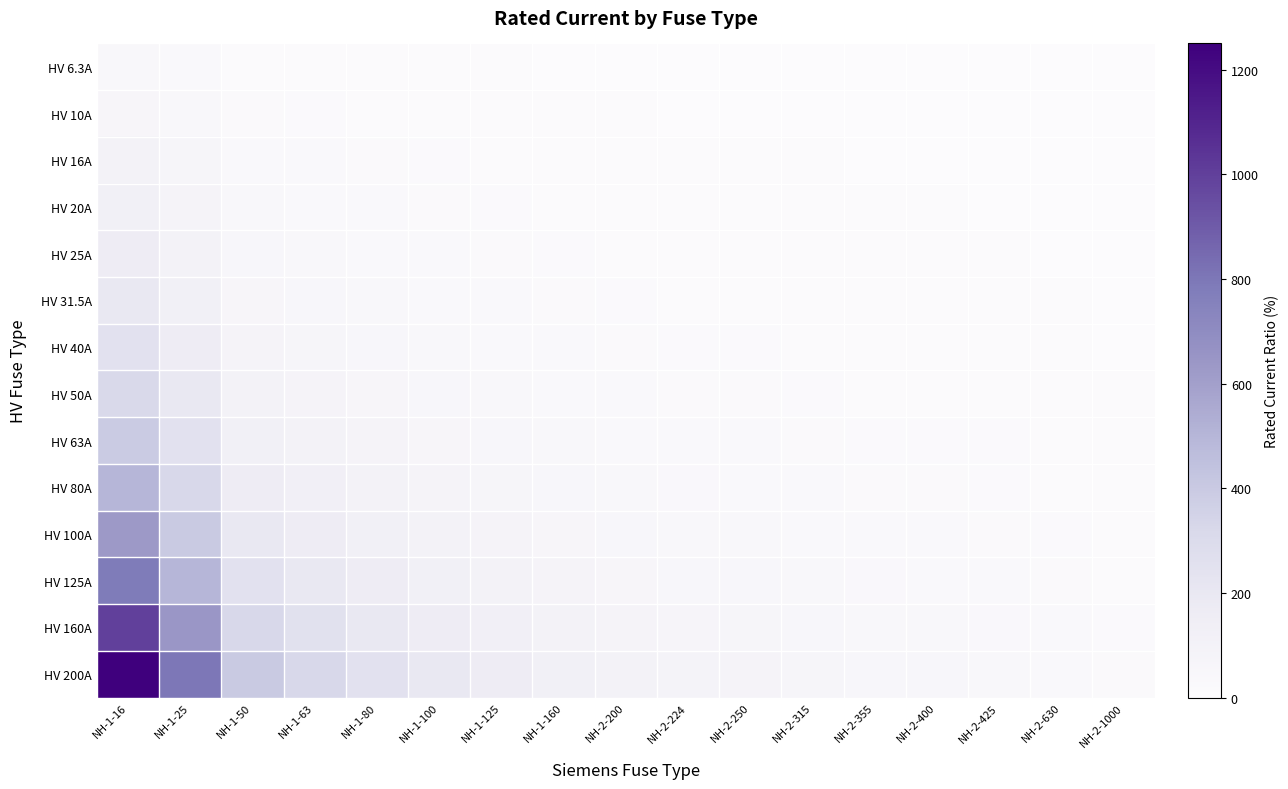

Reading left to right, what are all the values shown in this chart?

HV 6.3A: NH-1-16=39.4	NH-1-25=25.2	NH-1-50=12.6	NH-1-63=10.0	NH-1-80=7.9	NH-1-100=6.3	NH-1-125=5.0	NH-1-160=3.9	NH-2-200=3.1	NH-2-224=2.8	NH-2-250=2.5	NH-2-315=2.0	NH-2-355=1.8	NH-2-400=1.6	NH-2-425=1.5	NH-2-630=1.0	NH-2-1000=0.6
HV 10A: NH-1-16=62.5	NH-1-25=40.0	NH-1-50=20.0	NH-1-63=15.9	NH-1-80=12.5	NH-1-100=10.0	NH-1-125=8.0	NH-1-160=6.2	NH-2-200=5.0	NH-2-224=4.5	NH-2-250=4.0	NH-2-315=3.2	NH-2-355=2.8	NH-2-400=2.5	NH-2-425=2.4	NH-2-630=1.6	NH-2-1000=1.0
HV 16A: NH-1-16=100.0	NH-1-25=64.0	NH-1-50=32.0	NH-1-63=25.4	NH-1-80=20.0	NH-1-100=16.0	NH-1-125=12.8	NH-1-160=10.0	NH-2-200=8.0	NH-2-224=7.1	NH-2-250=6.4	NH-2-315=5.1	NH-2-355=4.5	NH-2-400=4.0	NH-2-425=3.8	NH-2-630=2.5	NH-2-1000=1.6
HV 20A: NH-1-16=125.0	NH-1-25=80.0	NH-1-50=40.0	NH-1-63=31.7	NH-1-80=25.0	NH-1-100=20.0	NH-1-125=16.0	NH-1-160=12.5	NH-2-200=10.0	NH-2-224=8.9	NH-2-250=8.0	NH-2-315=6.3	NH-2-355=5.6	NH-2-400=5.0	NH-2-425=4.7	NH-2-630=3.2	NH-2-1000=2.0
HV 25A: NH-1-16=156.2	NH-1-25=100.0	NH-1-50=50.0	NH-1-63=39.7	NH-1-80=31.2	NH-1-100=25.0	NH-1-125=20.0	NH-1-160=15.6	NH-2-200=12.5	NH-2-224=11.2	NH-2-250=10.0	NH-2-315=7.9	NH-2-355=7.0	NH-2-400=6.2	NH-2-425=5.9	NH-2-630=4.0	NH-2-1000=2.5
HV 31.5A: NH-1-16=196.9	NH-1-25=126.0	NH-1-50=63.0	NH-1-63=50.0	NH-1-80=39.4	NH-1-100=31.5	NH-1-125=25.2	NH-1-160=19.7	NH-2-200=15.8	NH-2-224=14.1	NH-2-250=12.6	NH-2-315=10.0	NH-2-355=8.9	NH-2-400=7.9	NH-2-425=7.4	NH-2-630=5.0	NH-2-1000=3.1
HV 40A: NH-1-16=250.0	NH-1-25=160.0	NH-1-50=80.0	NH-1-63=63.5	NH-1-80=50.0	NH-1-100=40.0	NH-1-125=32.0	NH-1-160=25.0	NH-2-200=20.0	NH-2-224=17.9	NH-2-250=16.0	NH-2-315=12.7	NH-2-355=11.3	NH-2-400=10.0	NH-2-425=9.4	NH-2-630=6.3	NH-2-1000=4.0
HV 50A: NH-1-16=312.5	NH-1-25=200.0	NH-1-50=100.0	NH-1-63=79.4	NH-1-80=62.5	NH-1-100=50.0	NH-1-125=40.0	NH-1-160=31.2	NH-2-200=25.0	NH-2-224=22.3	NH-2-250=20.0	NH-2-315=15.9	NH-2-355=14.1	NH-2-400=12.5	NH-2-425=11.8	NH-2-630=7.9	NH-2-1000=5.0
HV 63A: NH-1-16=393.8	NH-1-25=252.0	NH-1-50=126.0	NH-1-63=100.0	NH-1-80=78.8	NH-1-100=63.0	NH-1-125=50.4	NH-1-160=39.4	NH-2-200=31.5	NH-2-224=28.1	NH-2-250=25.2	NH-2-315=20.0	NH-2-355=17.7	NH-2-400=15.8	NH-2-425=14.8	NH-2-630=10.0	NH-2-1000=6.3
HV 80A: NH-1-16=500.0	NH-1-25=320.0	NH-1-50=160.0	NH-1-63=127.0	NH-1-80=100.0	NH-1-100=80.0	NH-1-125=64.0	NH-1-160=50.0	NH-2-200=40.0	NH-2-224=35.7	NH-2-250=32.0	NH-2-315=25.4	NH-2-355=22.5	NH-2-400=20.0	NH-2-425=18.8	NH-2-630=12.7	NH-2-1000=8.0
HV 100A: NH-1-16=625.0	NH-1-25=400.0	NH-1-50=200.0	NH-1-63=158.7	NH-1-80=125.0	NH-1-100=100.0	NH-1-125=80.0	NH-1-160=62.5	NH-2-200=50.0	NH-2-224=44.6	NH-2-250=40.0	NH-2-315=31.7	NH-2-355=28.2	NH-2-400=25.0	NH-2-425=23.5	NH-2-630=15.9	NH-2-1000=10.0
HV 125A: NH-1-16=781.2	NH-1-25=500.0	NH-1-50=250.0	NH-1-63=198.4	NH-1-80=156.2	NH-1-100=125.0	NH-1-125=100.0	NH-1-160=78.1	NH-2-200=62.5	NH-2-224=55.8	NH-2-250=50.0	NH-2-315=39.7	NH-2-355=35.2	NH-2-400=31.2	NH-2-425=29.4	NH-2-630=19.8	NH-2-1000=12.5
HV 160A: NH-1-16=1000.0	NH-1-25=640.0	NH-1-50=320.0	NH-1-63=254.0	NH-1-80=200.0	NH-1-100=160.0	NH-1-125=128.0	NH-1-160=100.0	NH-2-200=80.0	NH-2-224=71.4	NH-2-250=64.0	NH-2-315=50.8	NH-2-355=45.1	NH-2-400=40.0	NH-2-425=37.6	NH-2-630=25.4	NH-2-1000=16.0
HV 200A: NH-1-16=1250.0	NH-1-25=800.0	NH-1-50=400.0	NH-1-63=317.5	NH-1-80=250.0	NH-1-100=200.0	NH-1-125=160.0	NH-1-160=125.0	NH-2-200=100.0	NH-2-224=89.3	NH-2-250=80.0	NH-2-315=63.5	NH-2-355=56.3	NH-2-400=50.0	NH-2-425=47.1	NH-2-630=31.7	NH-2-1000=20.0